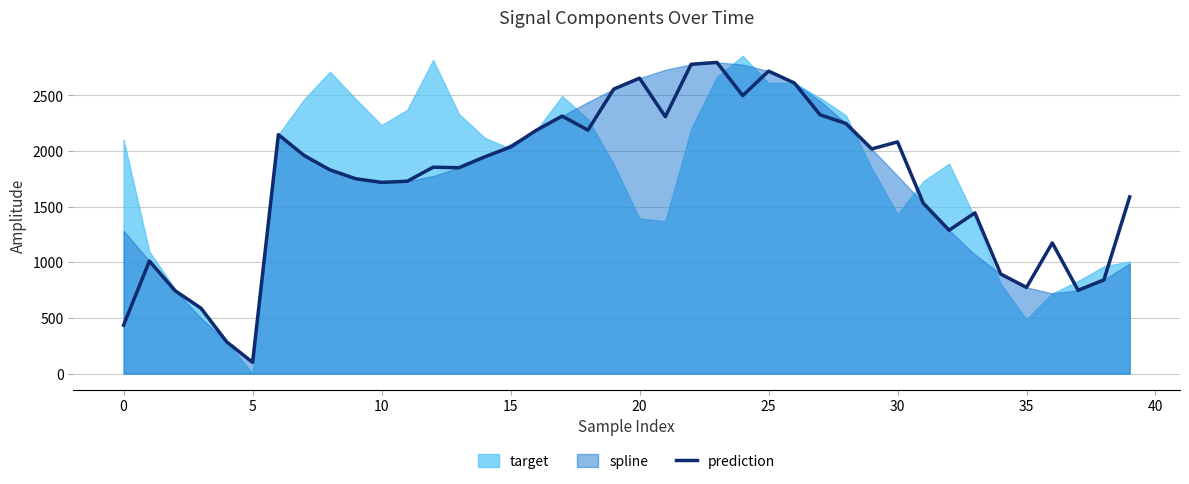

What is the label of the 23rd point from the right?

17